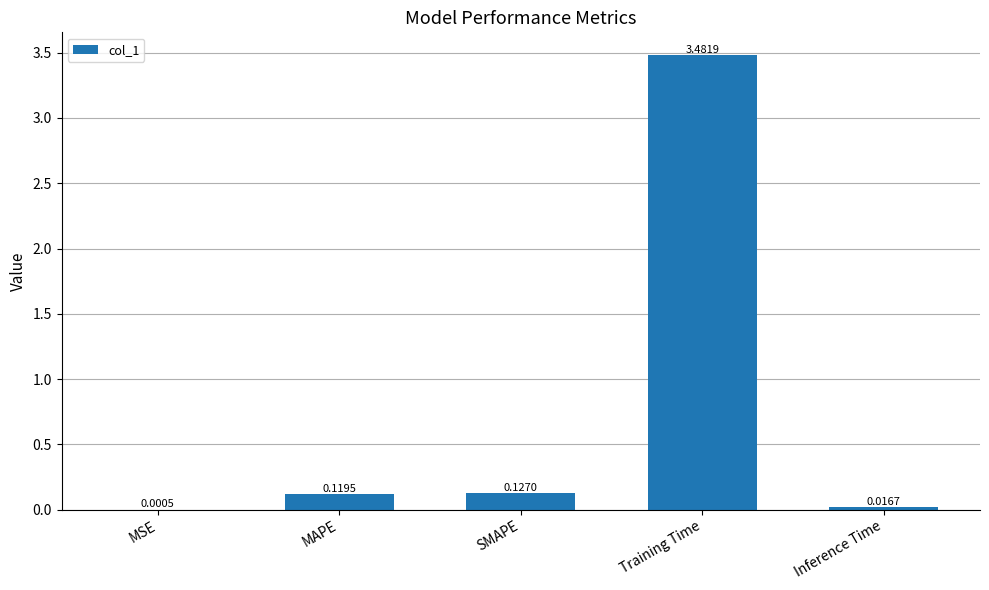

Which category has the highest value across all series?

Training Time